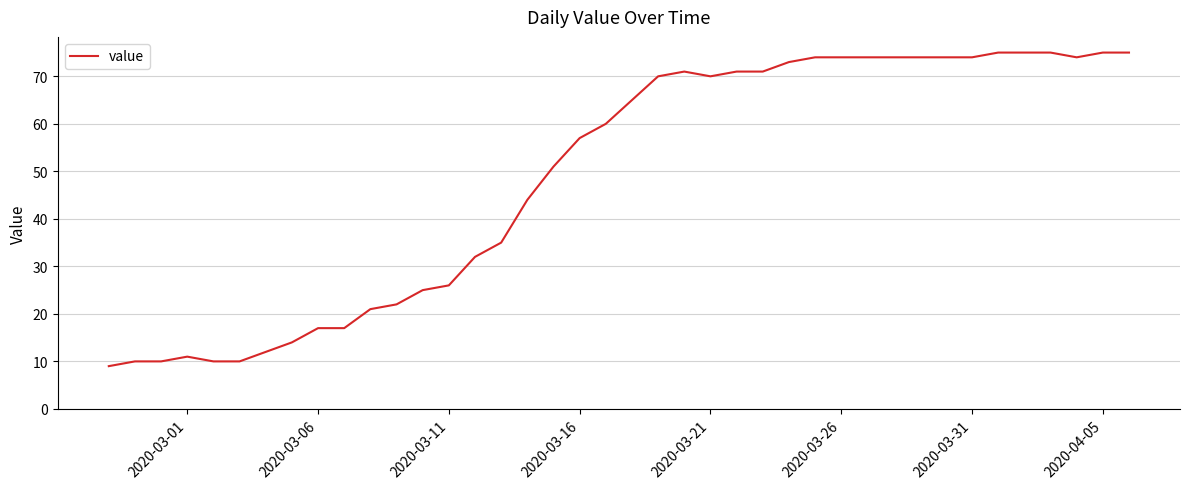

What is the smallest value displayed?

9